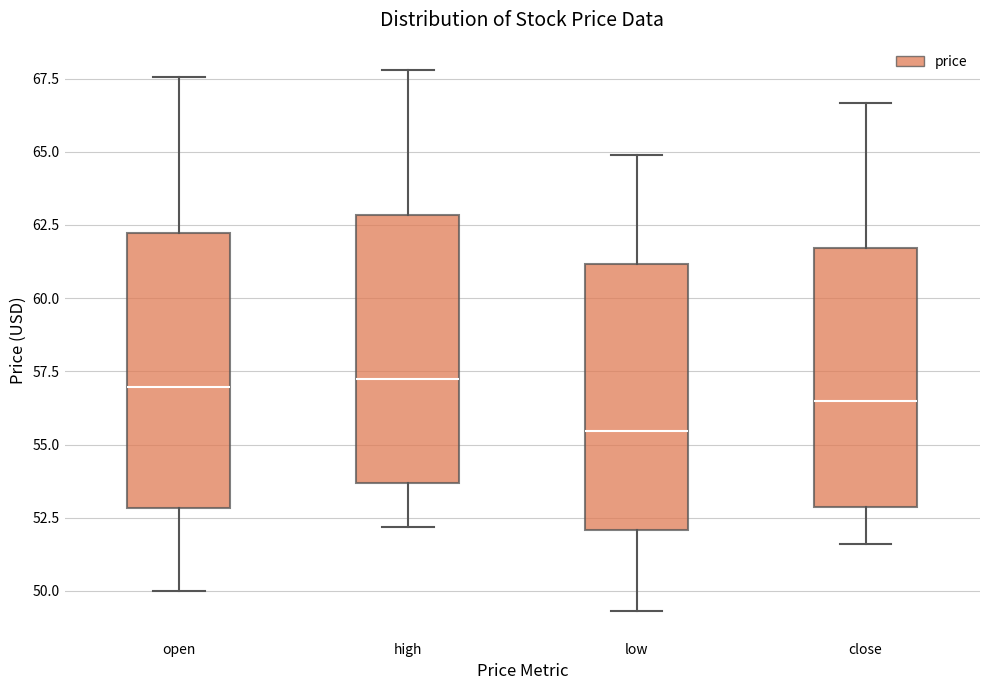

Reading left to right, transcribe this box plot: for each box, give where its median line is, the range the box spans, and where its two whiskers end, as read against the y-axis. The values are not printed on the chart, so give them approximately, as read against the axis.

open: median 57.0, box 53.0 to 62.0, whiskers 50.0 to 67.5
high: median 57.5, box 53.5 to 63.0, whiskers 52.0 to 68.0
low: median 55.5, box 52.0 to 61.0, whiskers 49.5 to 65.0
close: median 56.5, box 53.0 to 61.5, whiskers 51.5 to 66.5